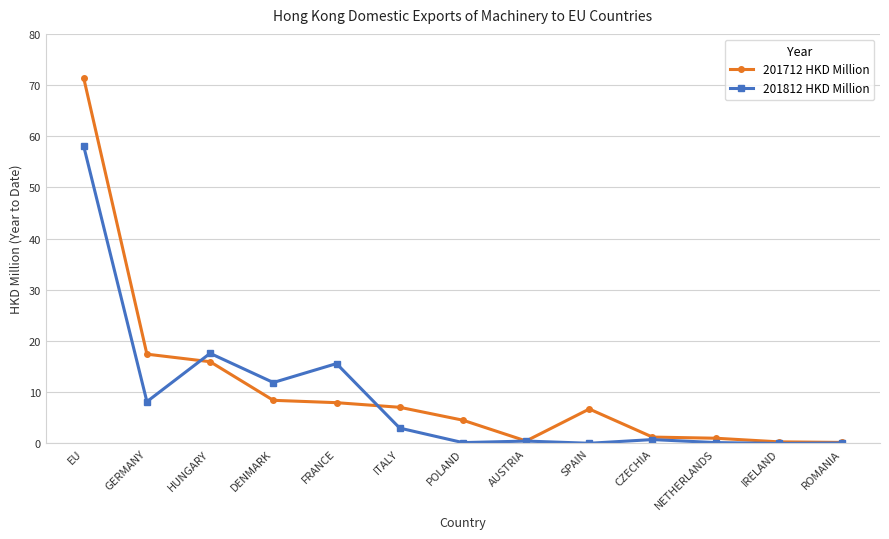

Which series changed the most between EU and SPAIN?

201712 HKD Million